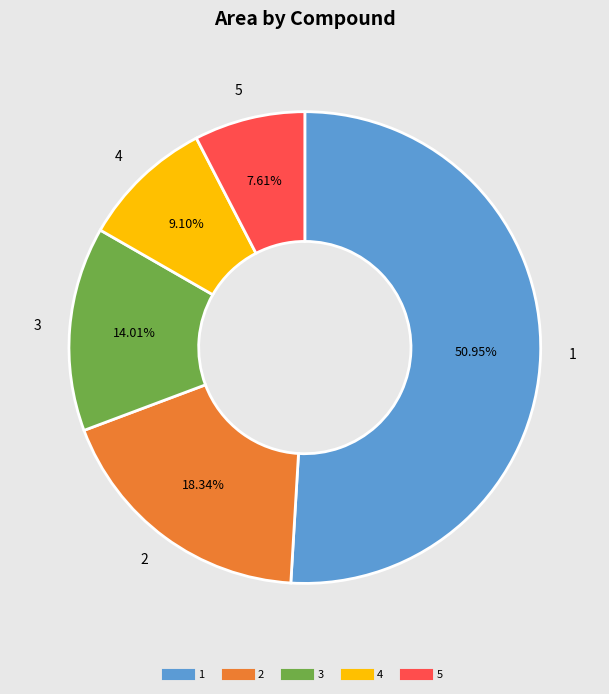

What is the majority slice?

1